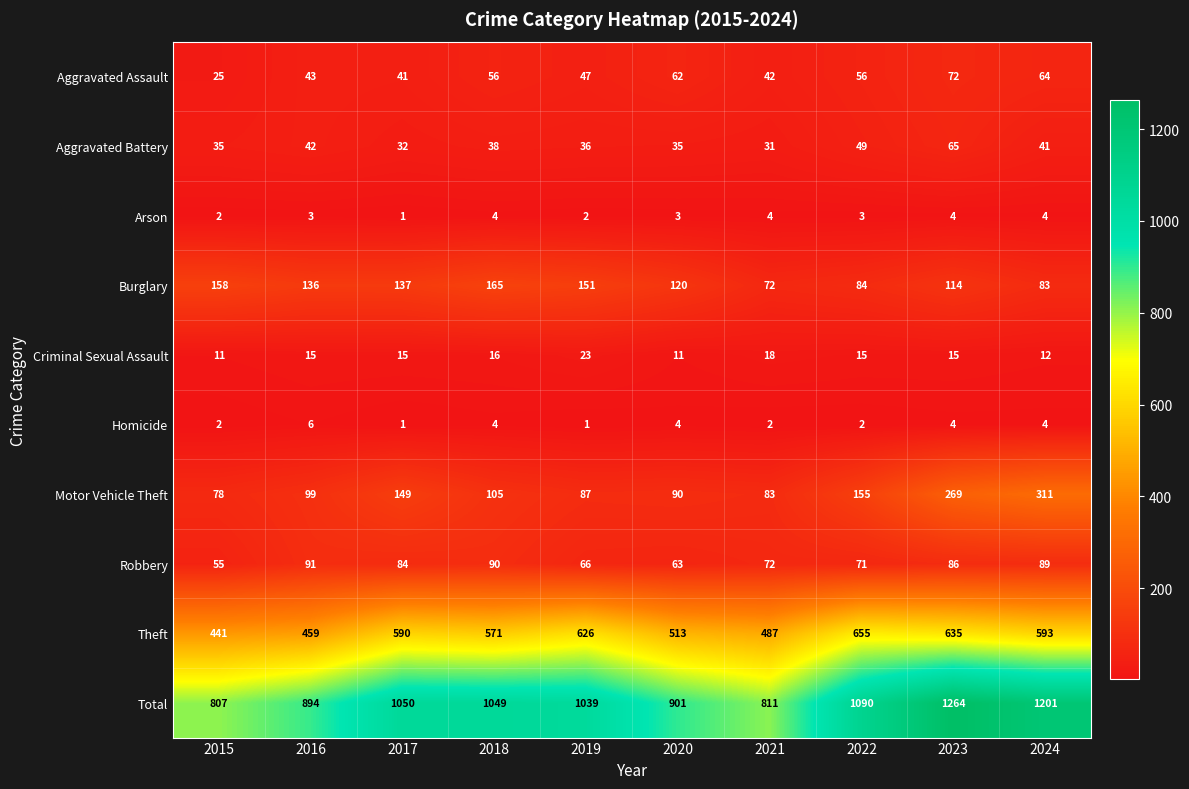

What is the average value of the Aggravated Battery series?

40